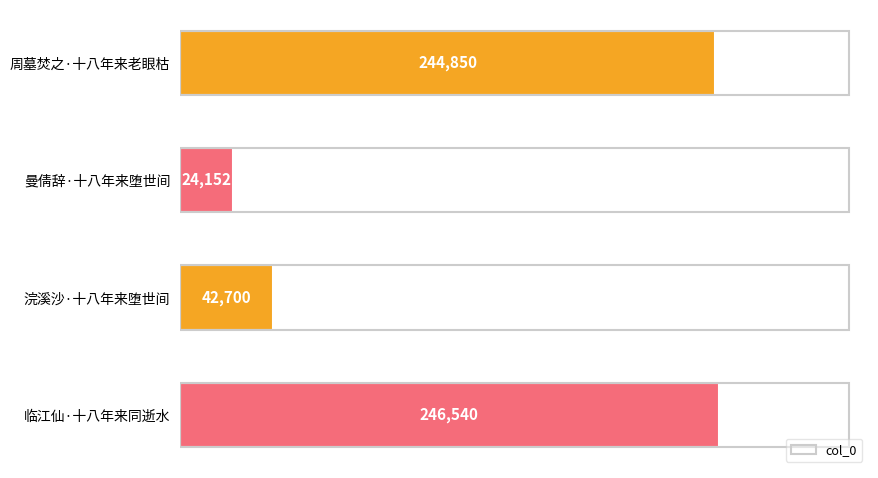

What is the minimum value shown in the chart?

24152